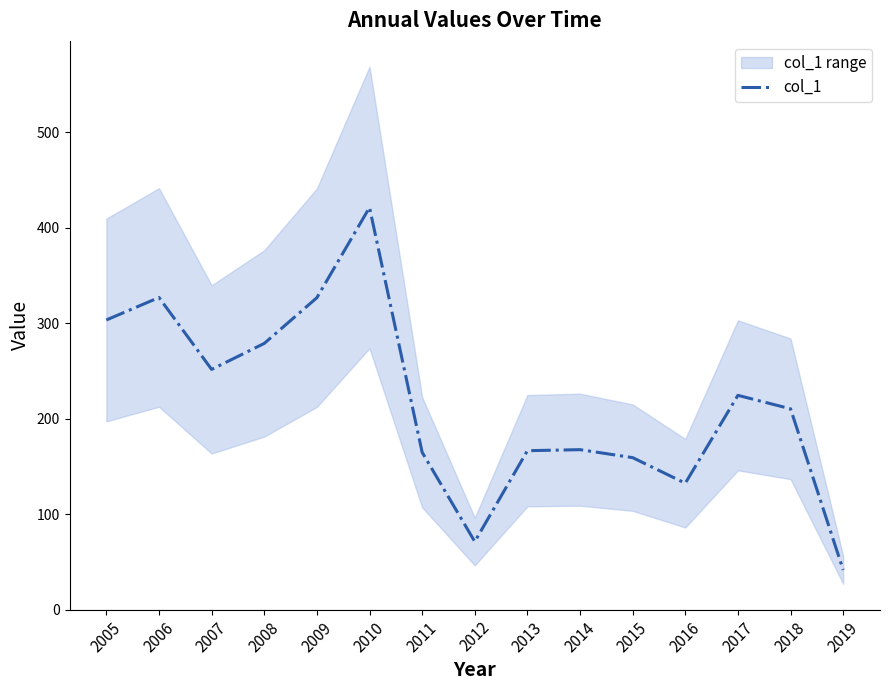

What is the value of the 2nd point from the left?

326.9